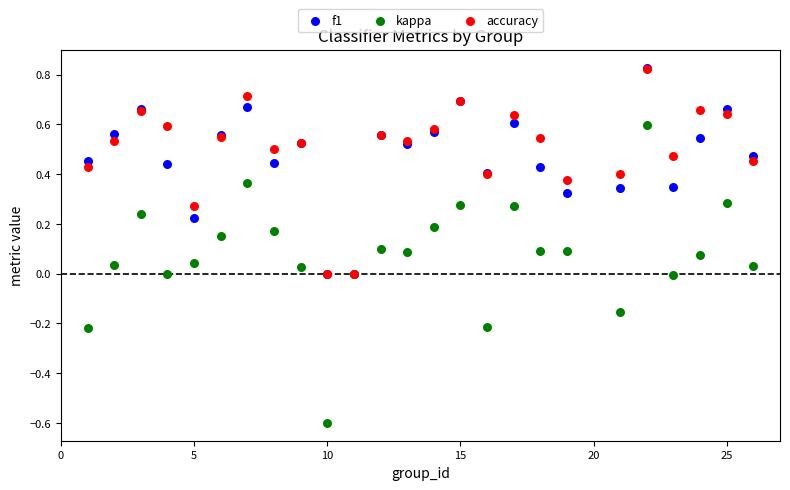

Which series has the widest spread of Y values?

kappa